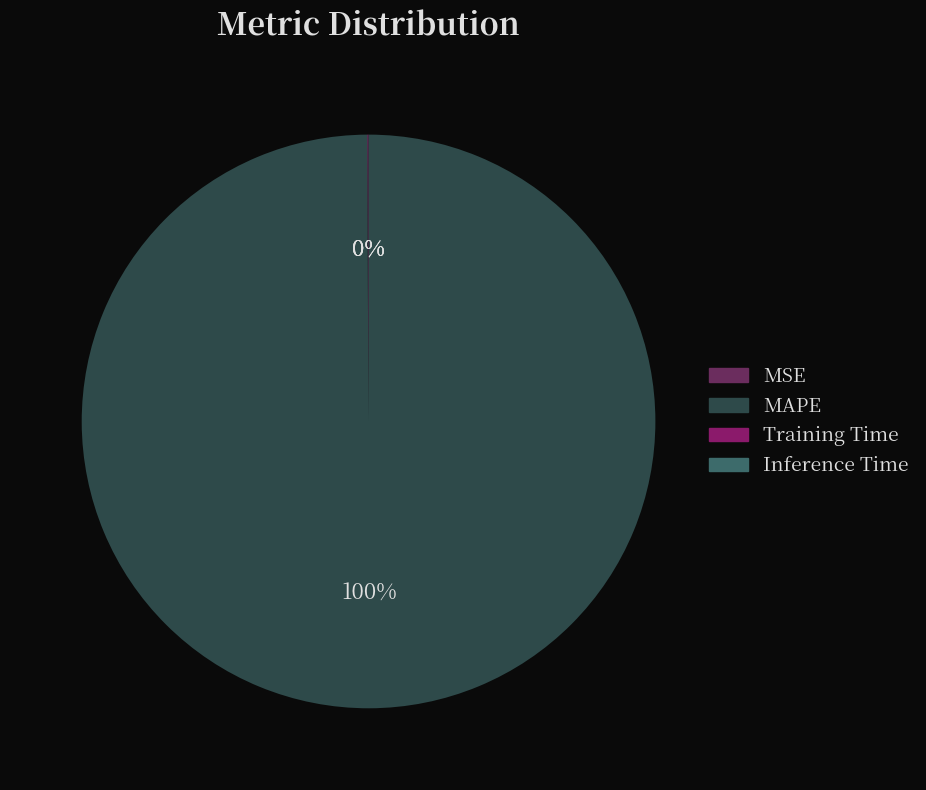

Is it true that MAPE is 87% of the pie?

False